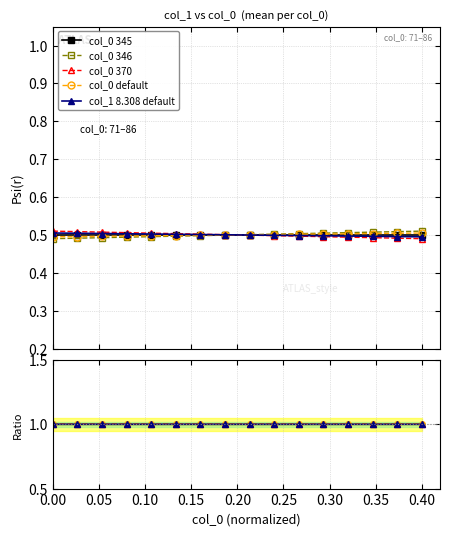

Count the values in the range 0 to 1.

16